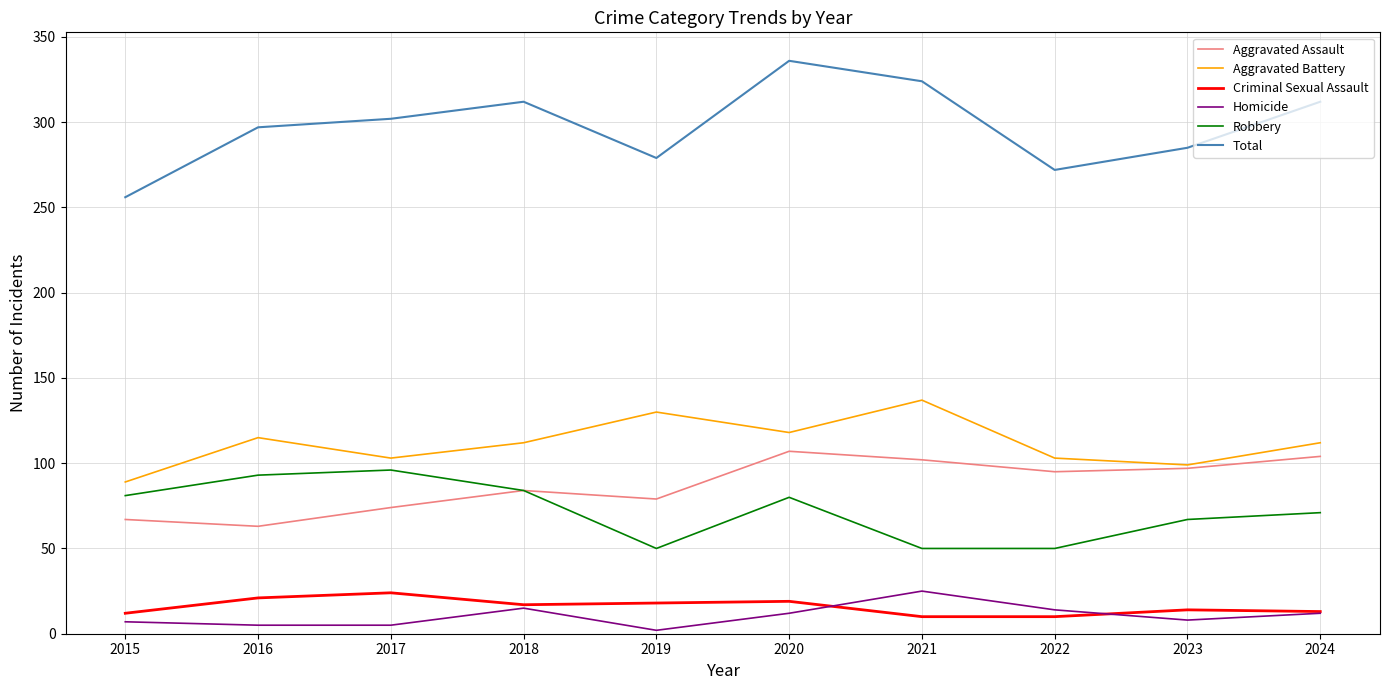

The value of Aggravated Battery at 2016 is 115. True or false?

True